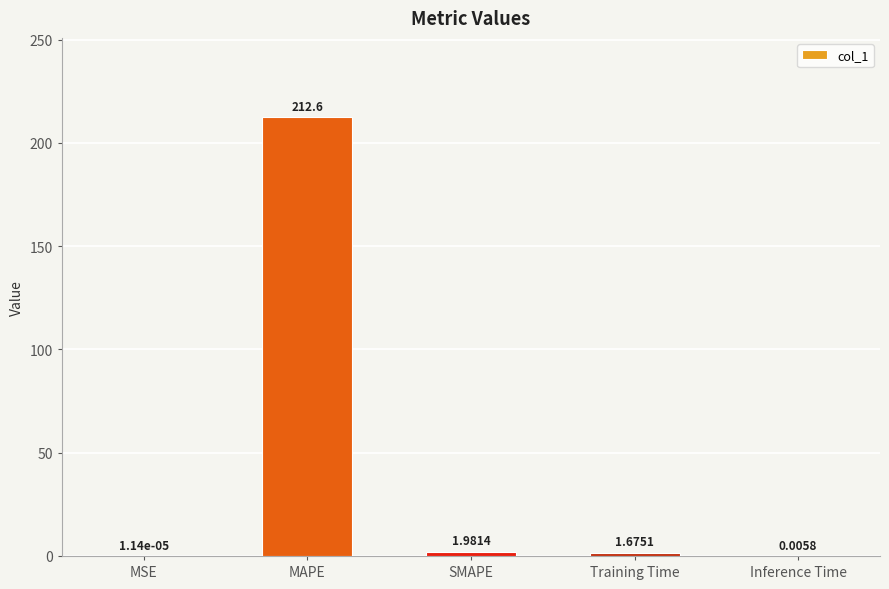

At which category does the chart reach its peak across all series?

MAPE